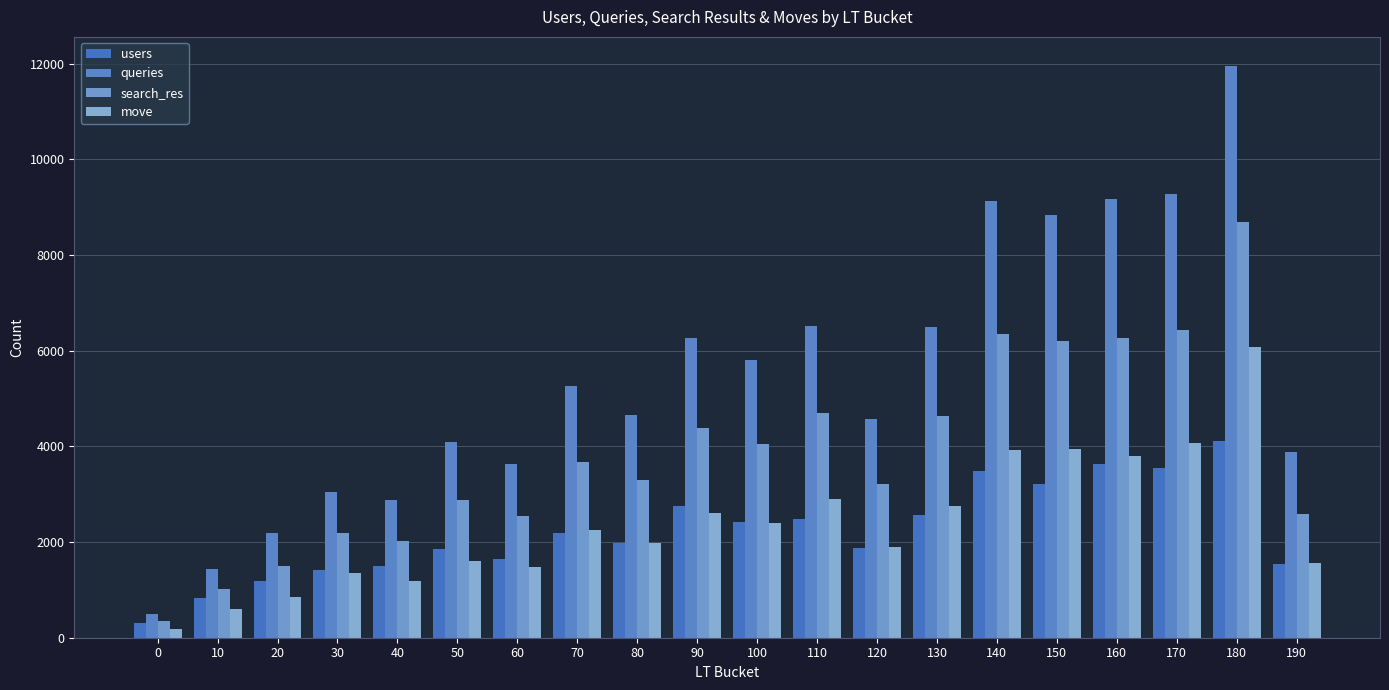

Reading left to right, extract all data points from this chart.

users: 309	833	1184	1411	1490	1865	1644	2196	1982	2759	2411	2485	1885	2568	3489	3207	3623	3558	4116	1538
queries: 491	1427	2199	3041	2890	4084	3623	5271	4647	6268	5805	6508	4580	6493	9137	8843	9178	9286	11965	3893
search_res: 358	1009	1498	2198	2025	2876	2545	3677	3306	4380	4057	4703	3214	4638	6355	6196	6262	6443	8703	2585
move: 188	594	842	1346	1187	1605	1481	2254	1988	2601	2400	2892	1896	2751	3930	3937	3796	4075	6077	1563